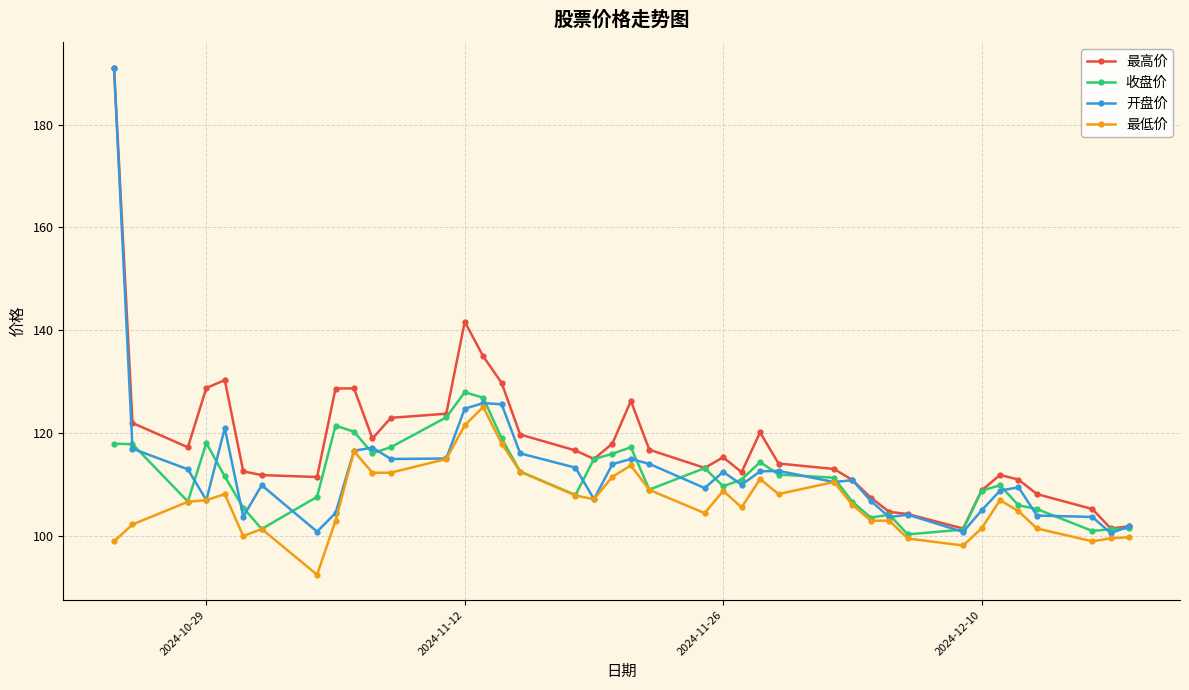

What is the highest value of the 最高价 series?

191.1